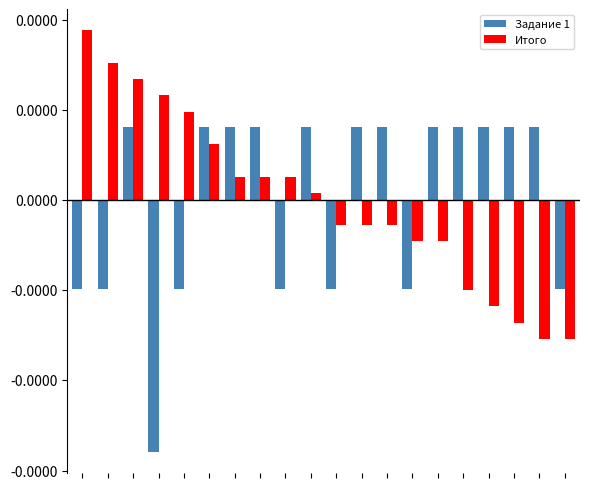

Which series has the largest total across all categories?

Итого